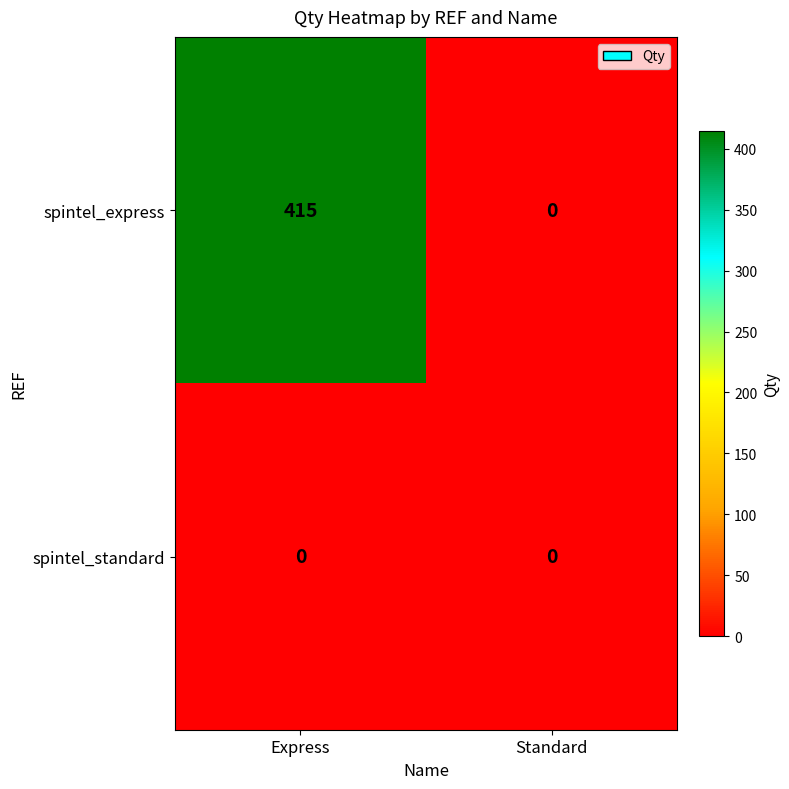

Count the number of data series in this chart.

2